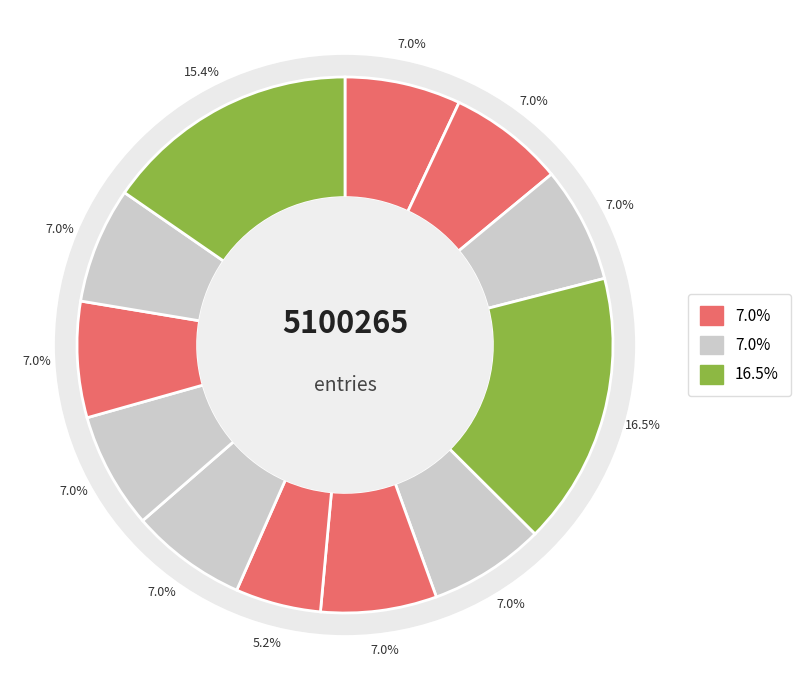

Combined, do 再和叔明五古原韵(263103) and 再和叔明五古原韵 account for over 50%?

No